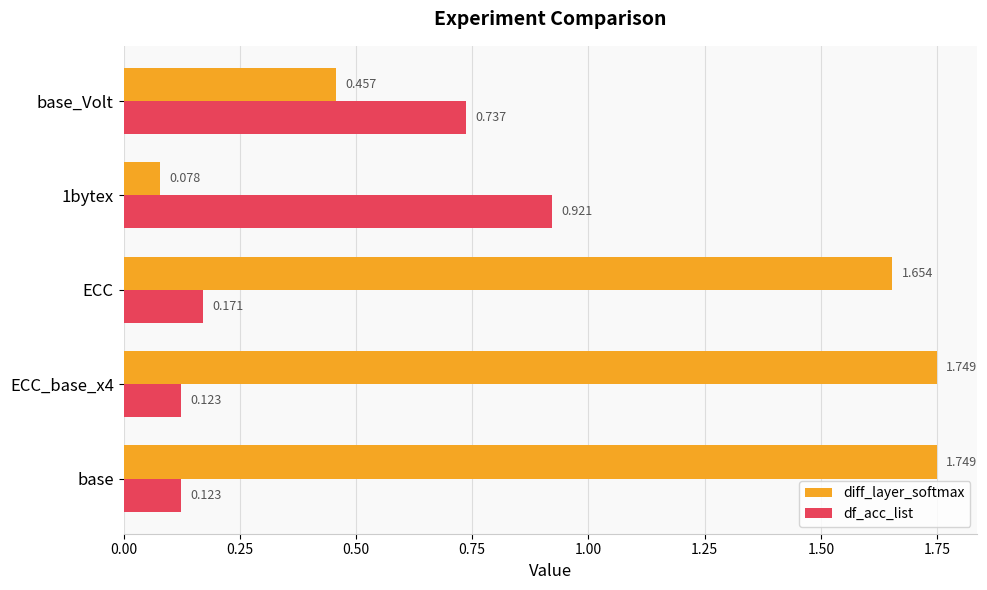

Rank the series by their average value, from highest to lowest.

diff_layer_softmax, df_acc_list